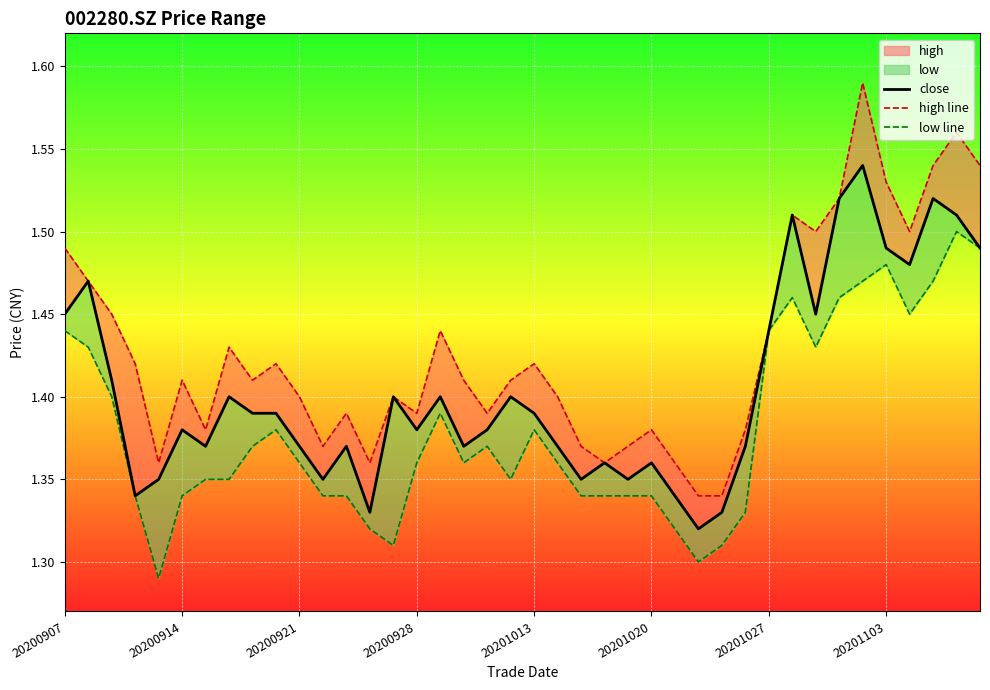

Is it true that high line equals 2.3 at 27?

False